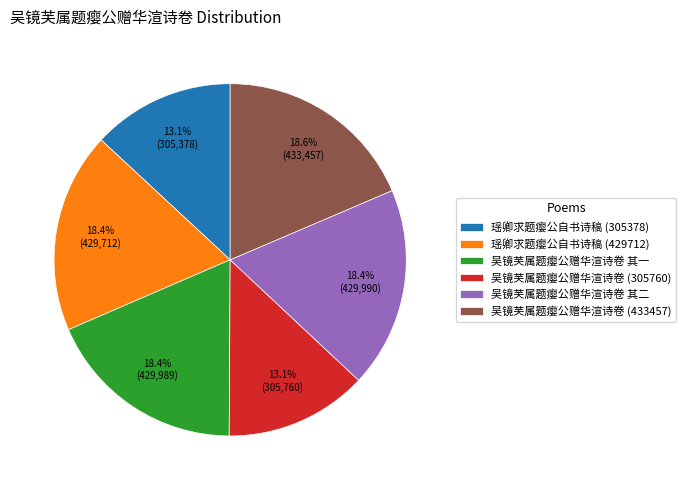

Count the number of slices in the pie.

6